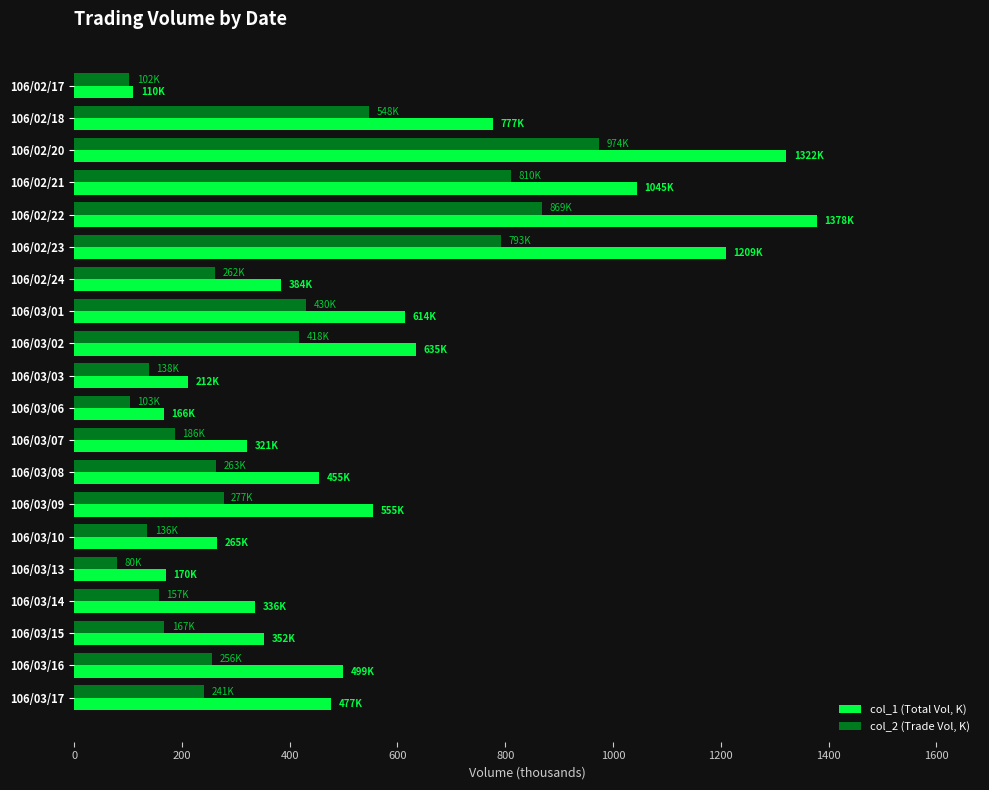

Rank the series by their average value, from highest to lowest.

col_1 (Total Vol, K), col_2 (Trade Vol, K)